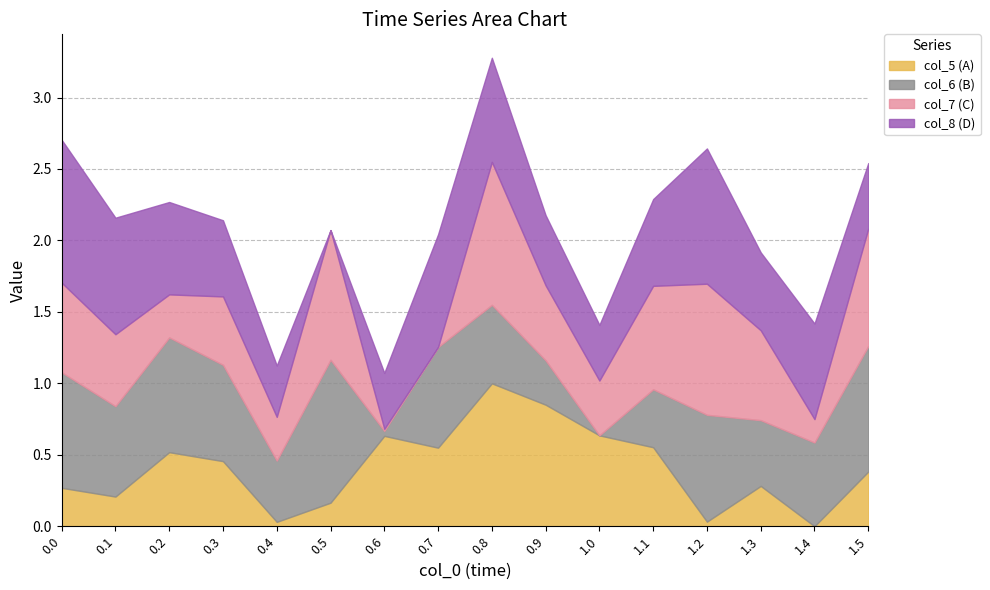

True or false: col_5 (A) has a value of 1.4 at 0.8.

False